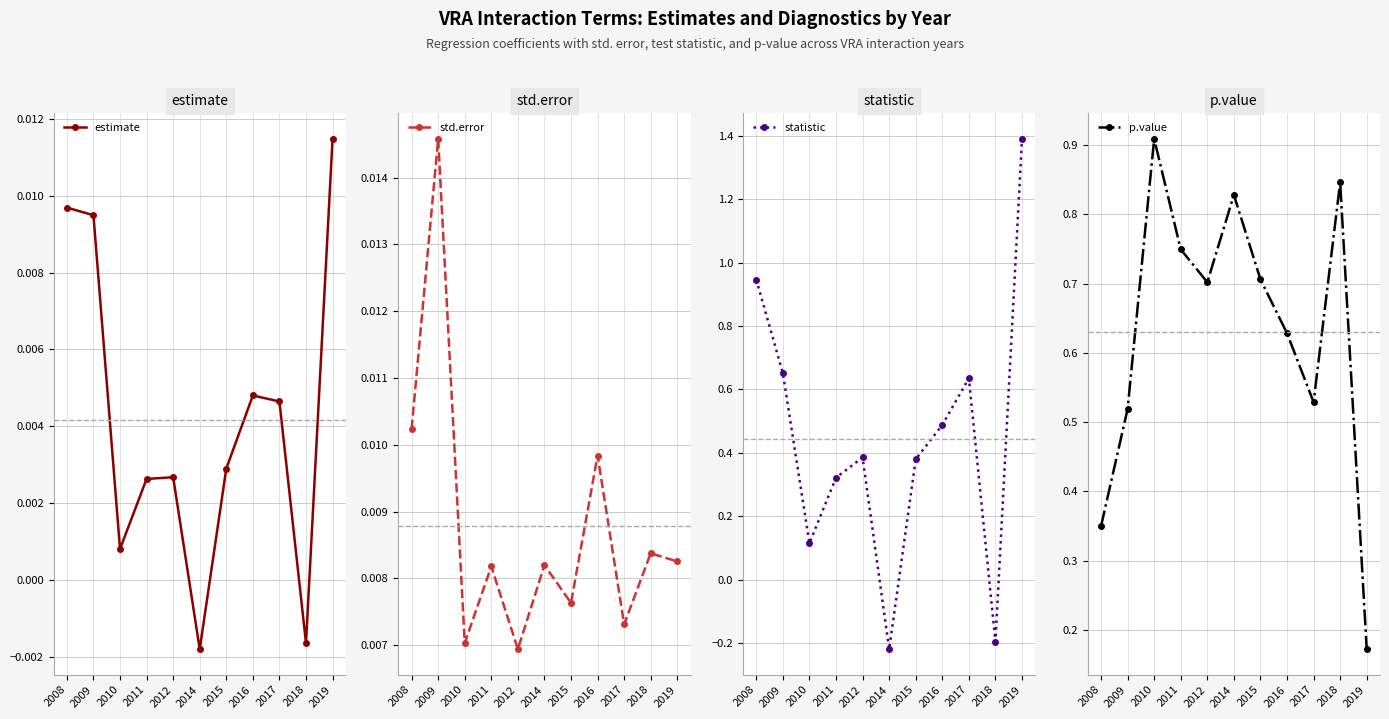

Rank the series at 2010 from highest to lowest value.

p.value, statistic, std.error, estimate